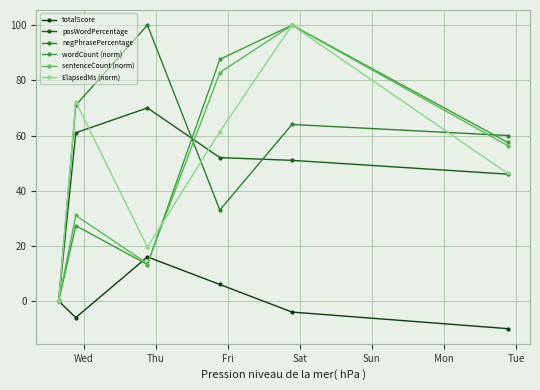

What is the minimum value shown in the chart?

-10.0